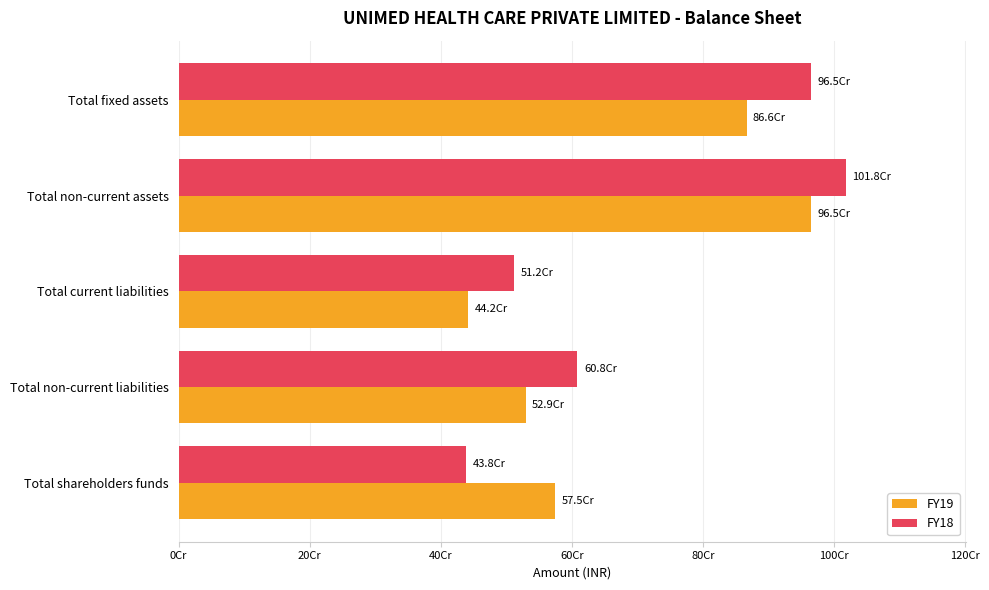

At which label is FY19 closest to 703693562?

Total shareholders funds